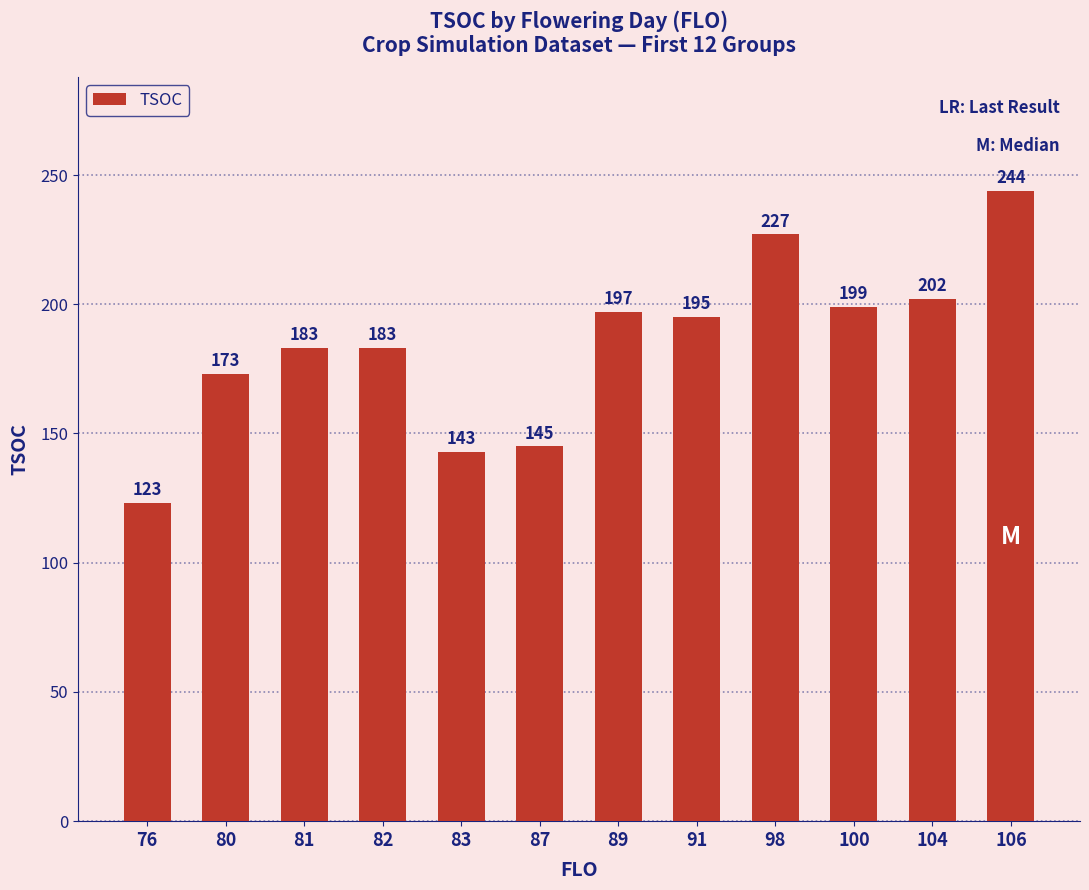

Is it true that the value at 104 is 202?

True